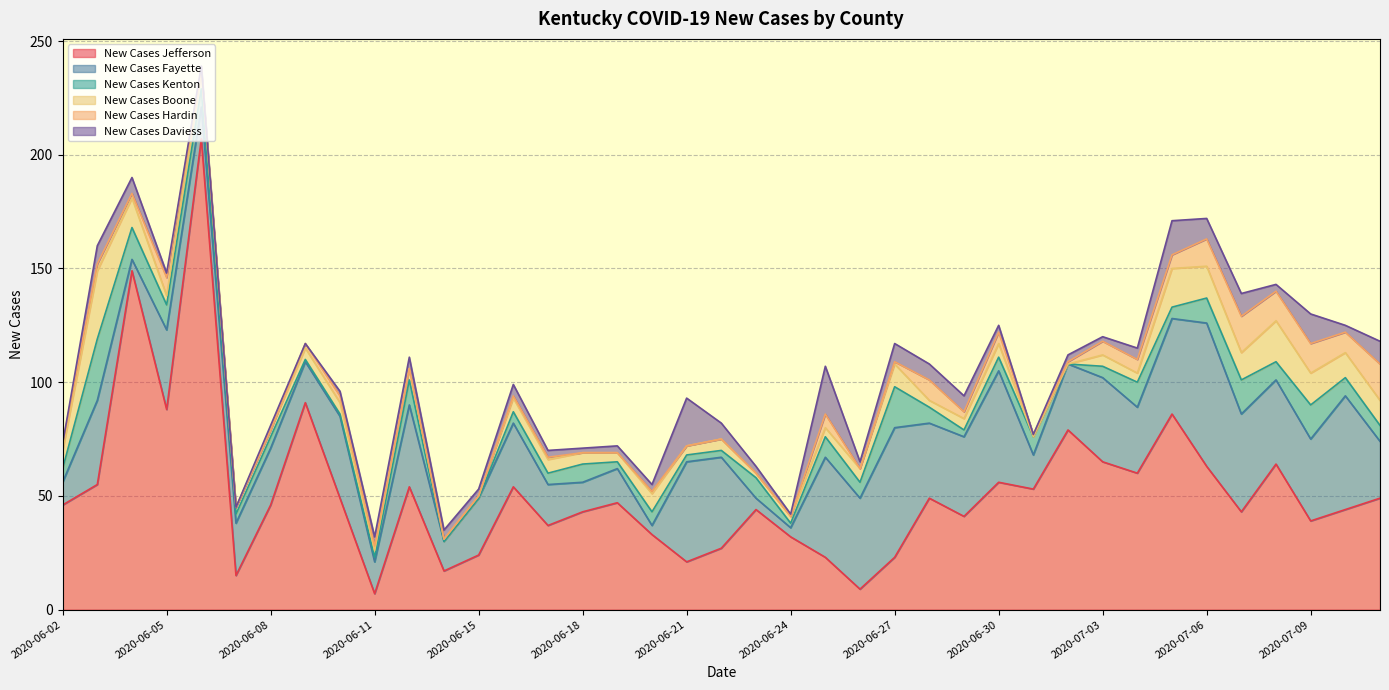

How many intersections are there between New Cases Kenton and New Cases Boone?

15